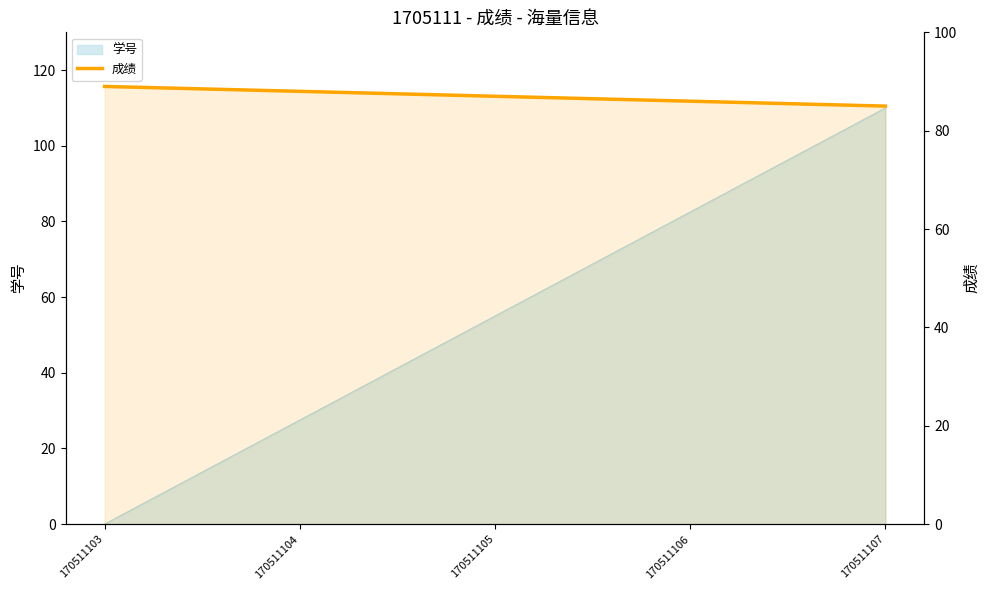

List the labels in order of value, largest first.

170511103, 170511104, 170511105, 170511106, 170511107